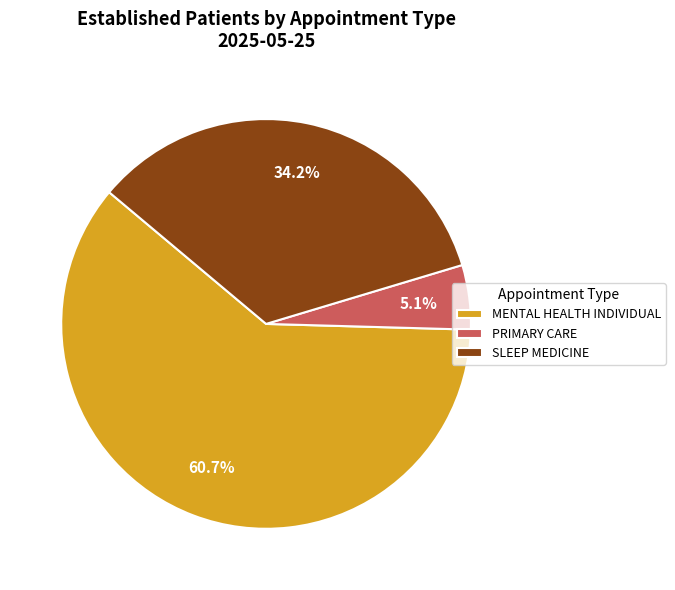

True or false: PRIMARY CARE accounts for 5% of the total.

True